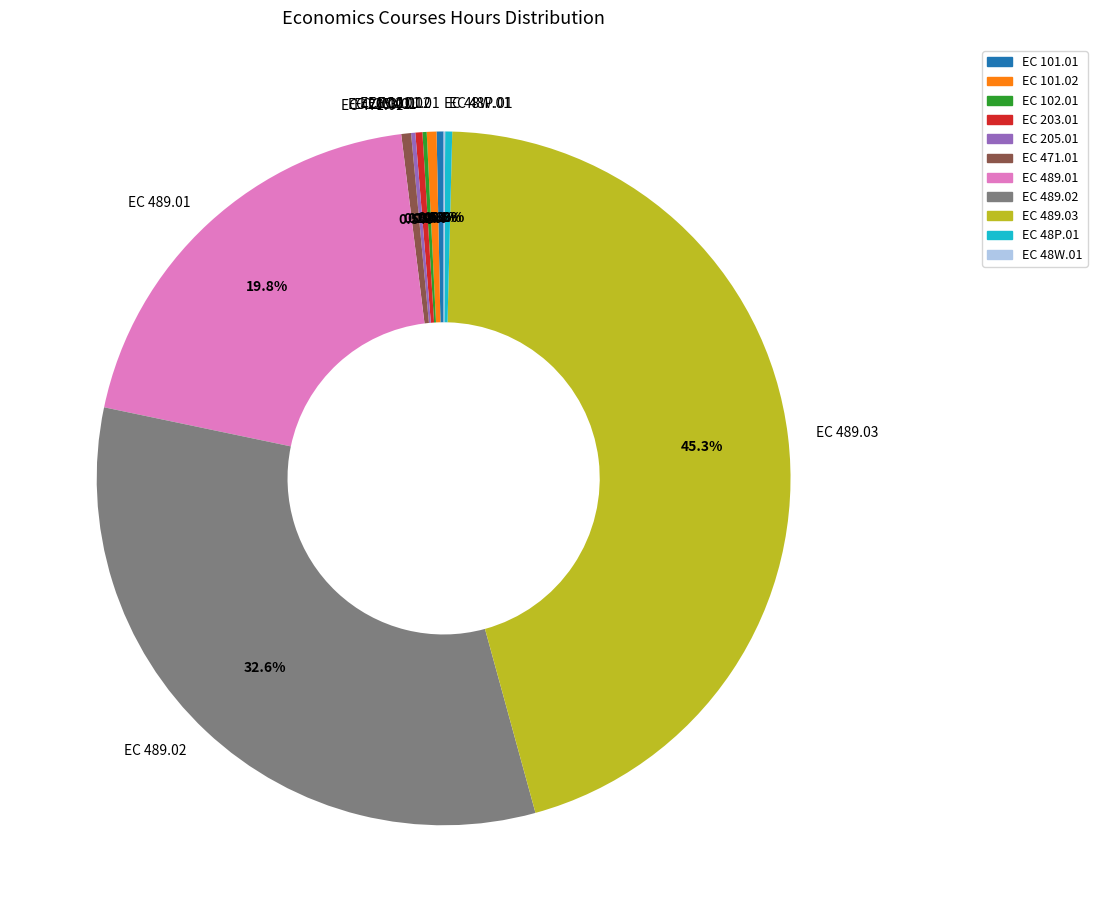

Is there a majority slice in this chart?

No